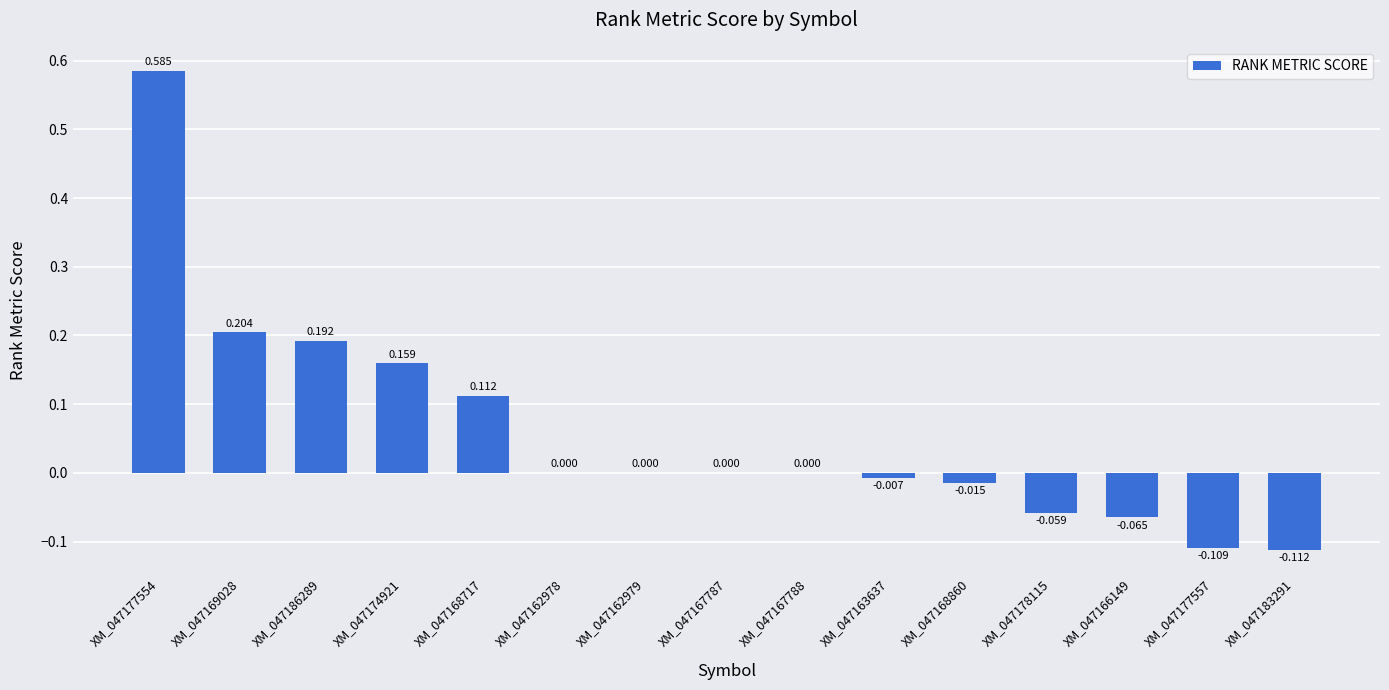

What is the change in value from XM_047174921 to XM_047167788?

-0.2